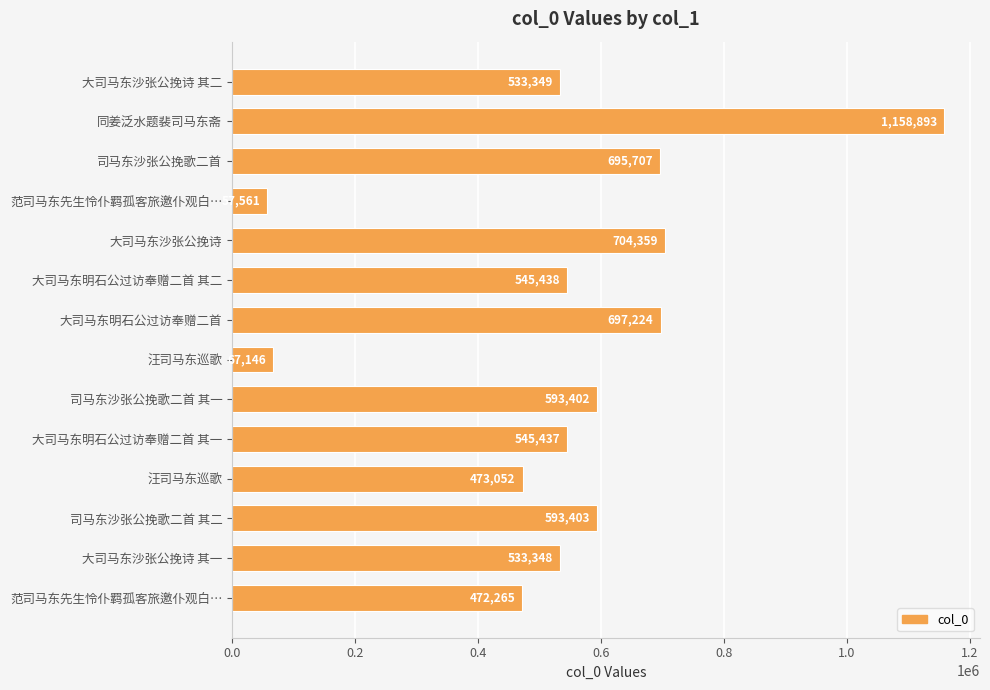

What is the minimum value shown in the chart?

57561